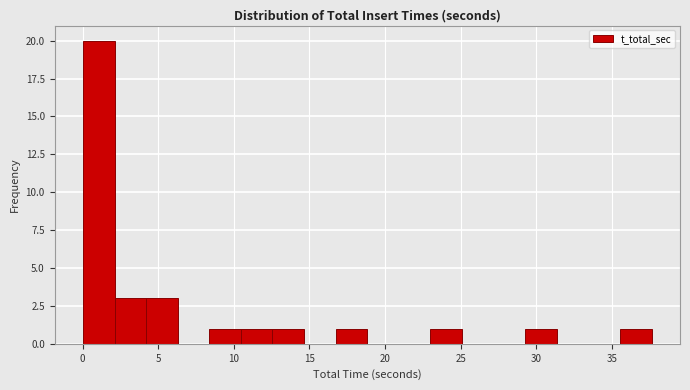

Over which range of the x-axis is the bar tallest?

0.0 to 2.0